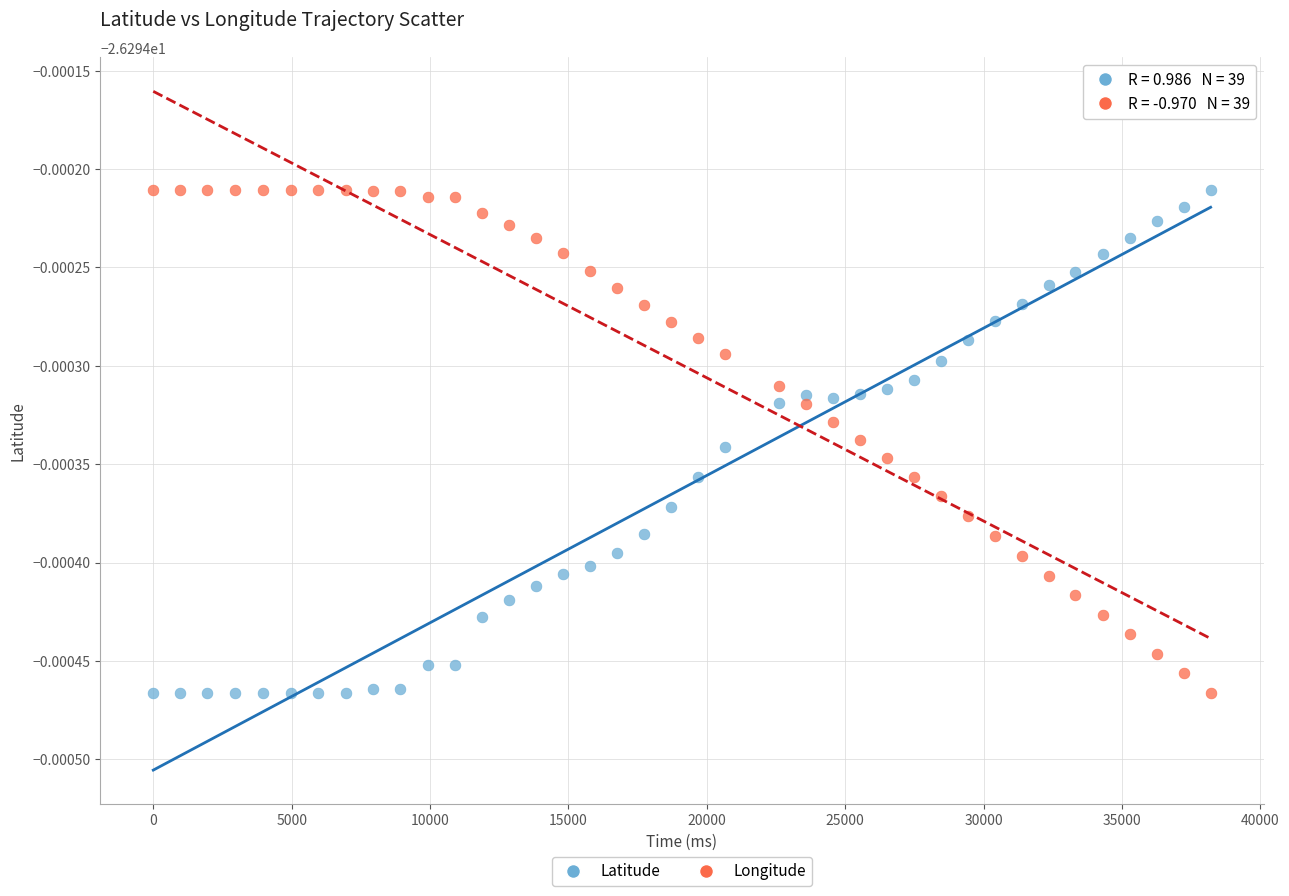

What are all the series names shown in the legend?

Latitude, Longitude